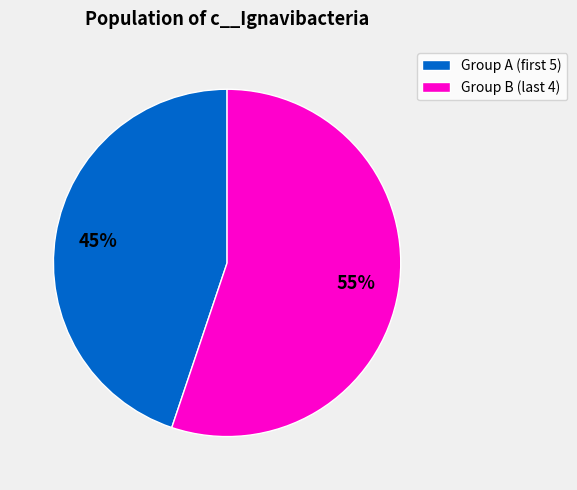

Rank the categories by value from highest to lowest.

Group B (last 4), Group A (first 5)